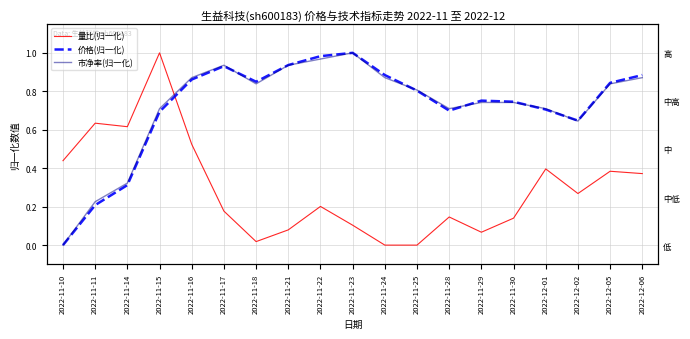

Is it true that 市净率(归一化) equals 0.9 at 2022-12-06?

True